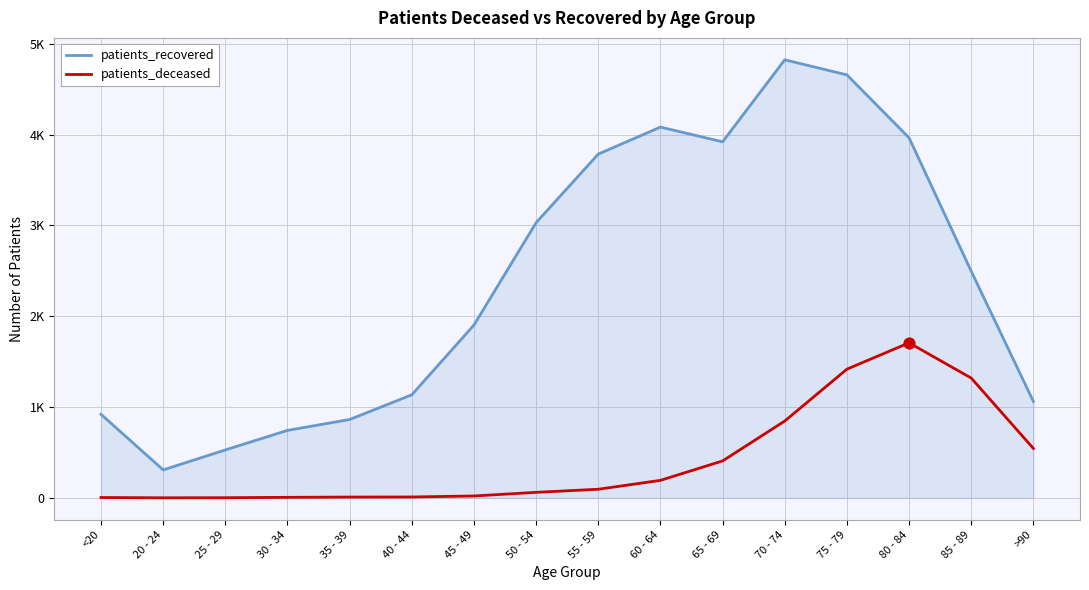

Is the value of patients_deceased at 45 - 49 greater than the value of patients_recovered at 70 - 74?

No